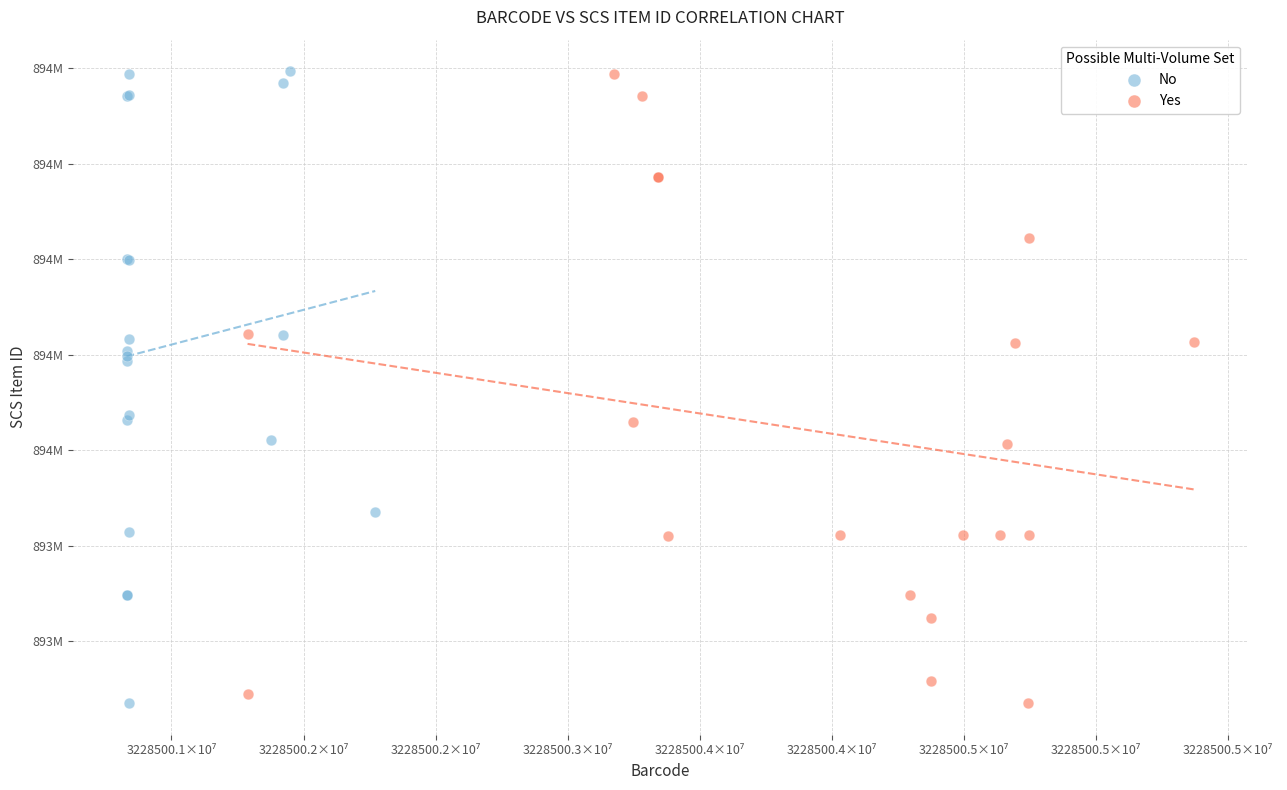

What are all the series names shown in the legend?

No, Yes